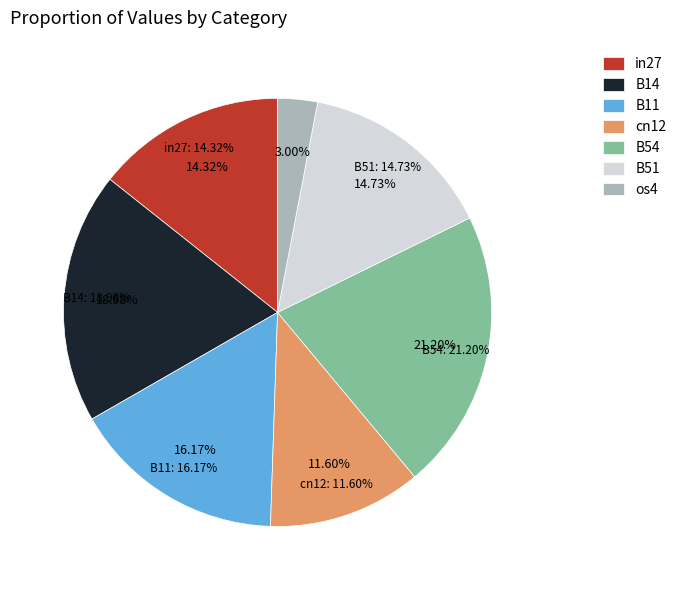

Rank the categories by value from lowest to highest.

os4, cn12, in27, B51, B11, B14, B54